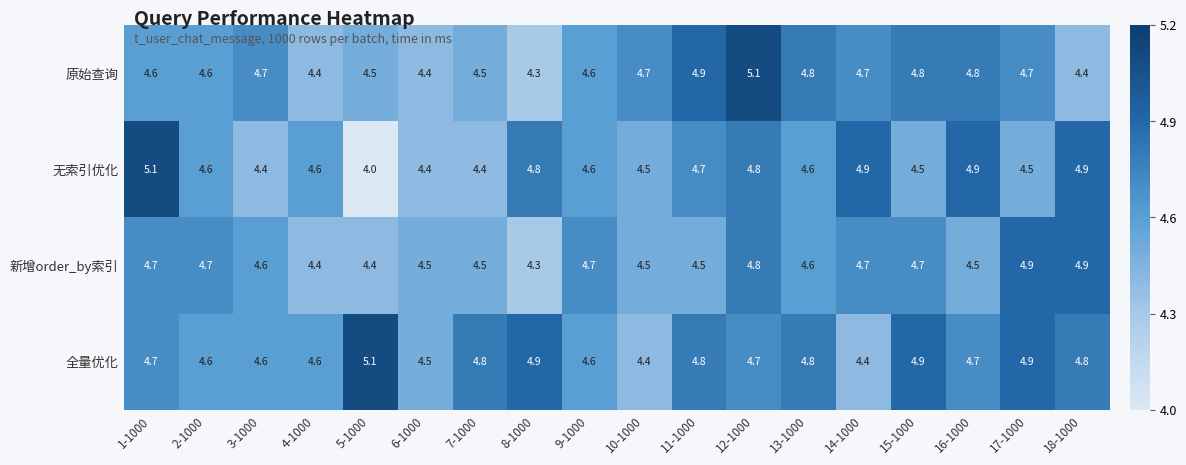

What is the sum of all 全量优化 values?

84.8